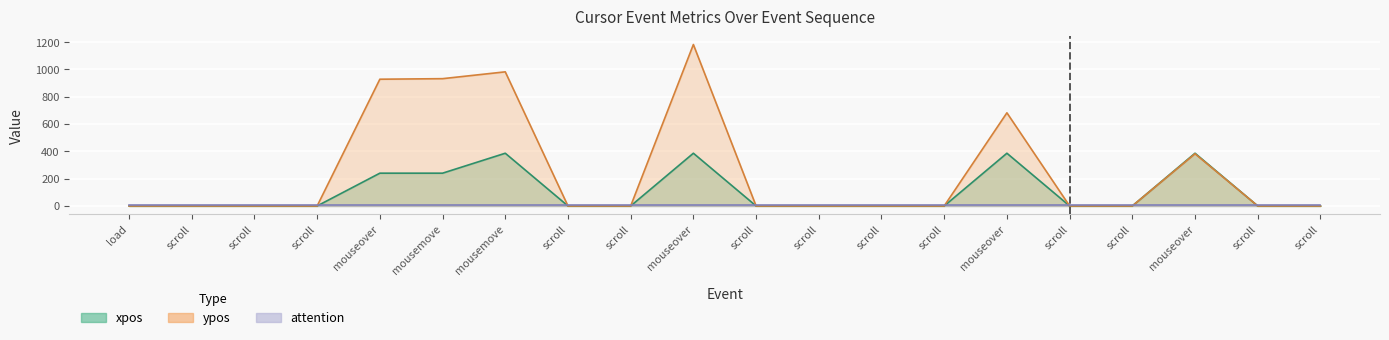

Reading left to right, list all the values displayed in this chart.

xpos: 0	0	0	0	240	240	386	0	0	386	0	0	0	0	386	0	0	386	0	0
ypos: 0	0	0	0	928	932	982	0	0	1182	0	0	0	0	682	0	0	382	0	0